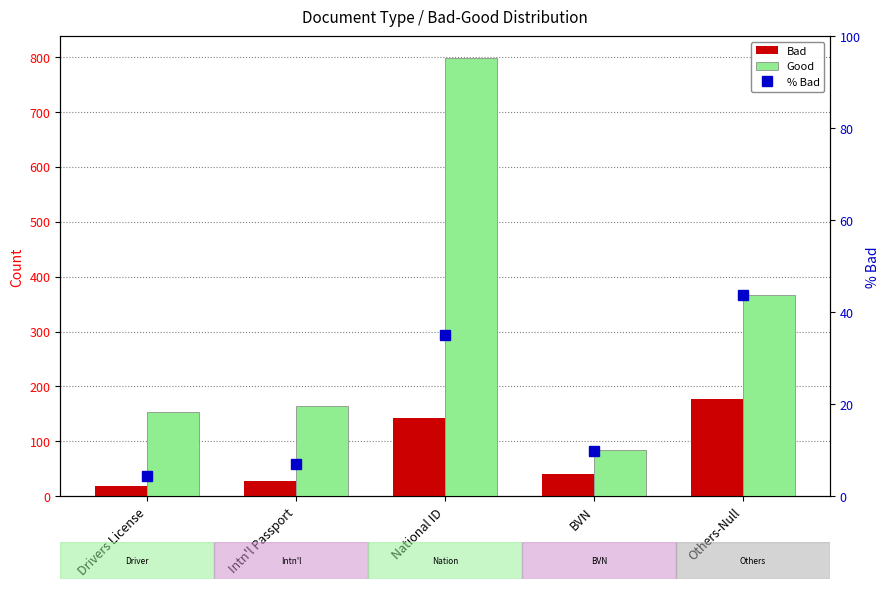

Reading right to left, list all the values displayed in this chart.

Bad: Others-Null=177.0	BVN=40.0	National ID=142.0	Intn'l Passport=28.0	Drivers License=18.0
Good: Others-Null=366.0	BVN=84.0	National ID=798.0	Intn'l Passport=165.0	Drivers License=153.0
% Bad: Others-Null=43.7	BVN=9.9	National ID=35.1	Intn'l Passport=6.9	Drivers License=4.4